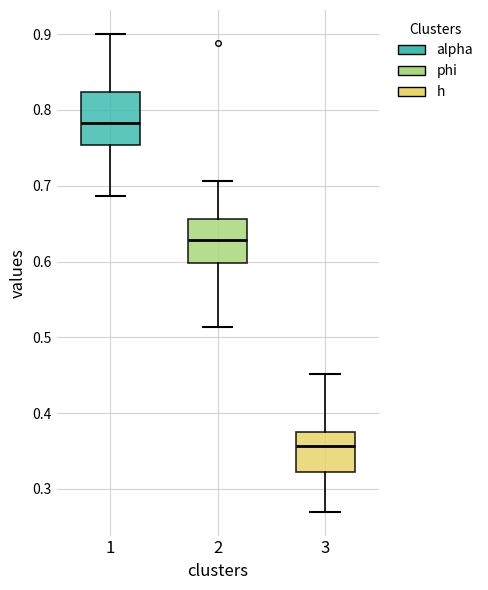

Which box is the tallest, from its lower edge to its upper edge?

1